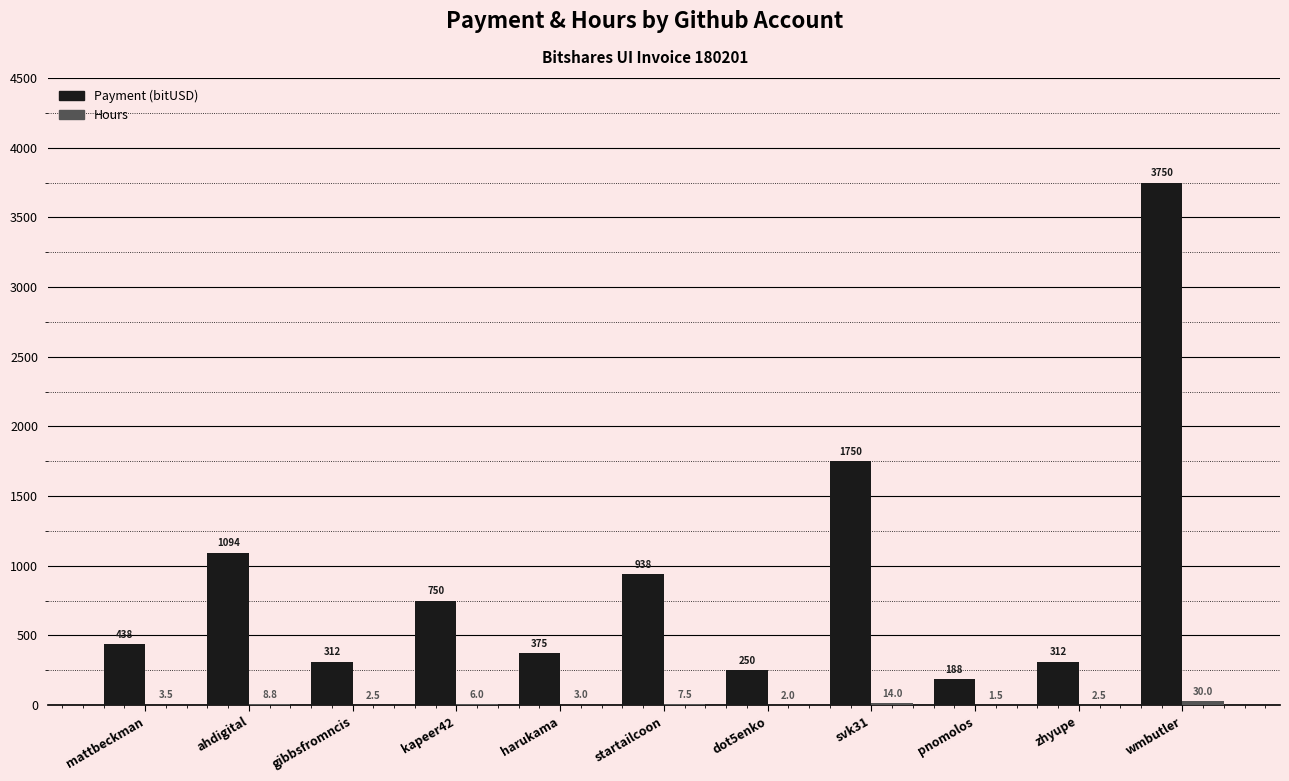

At which category is the sum across all series the highest?

wmbutler